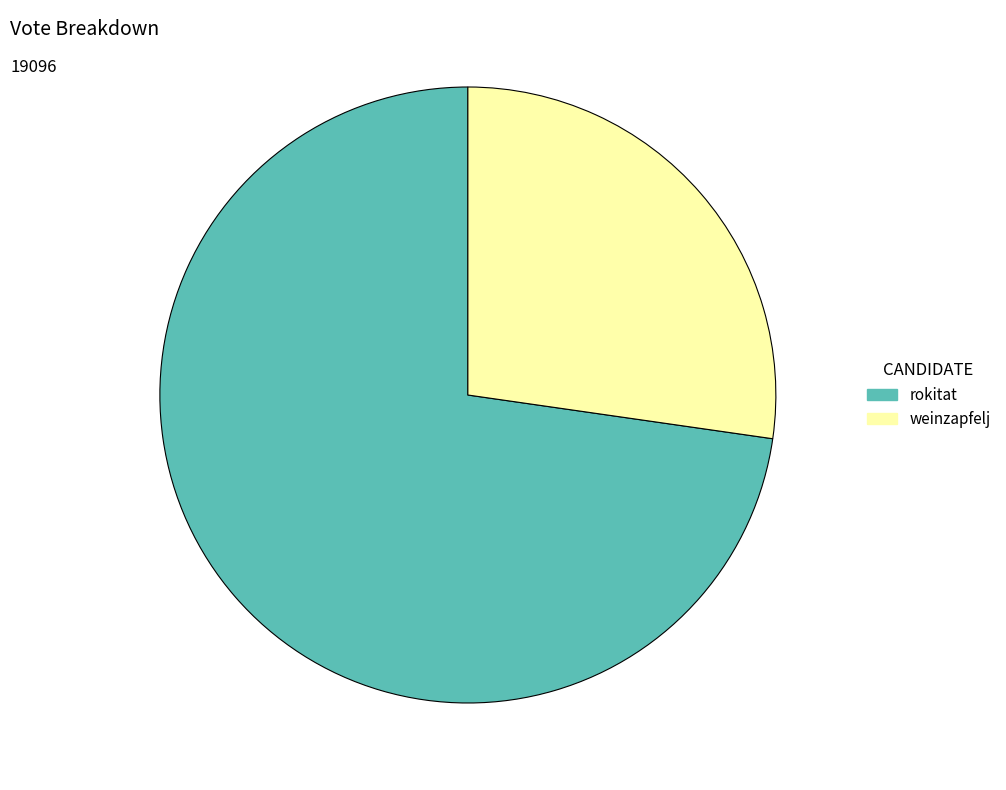

How many segments does this pie chart have?

2